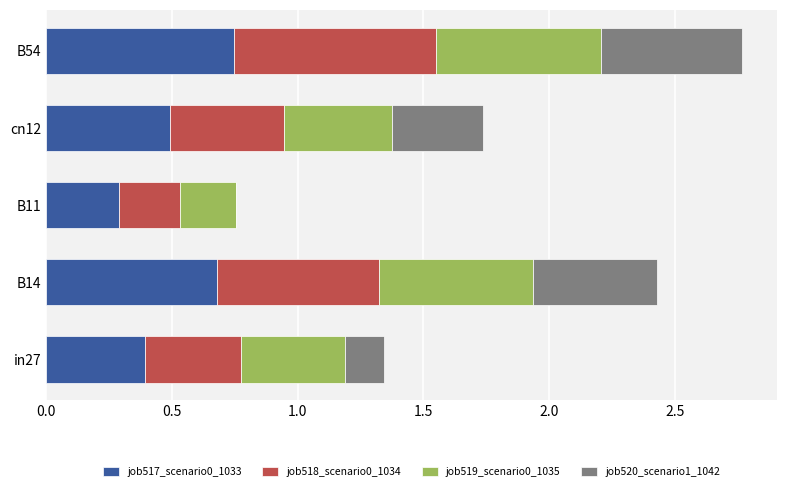

What is the total value across all series at B14?

2.4